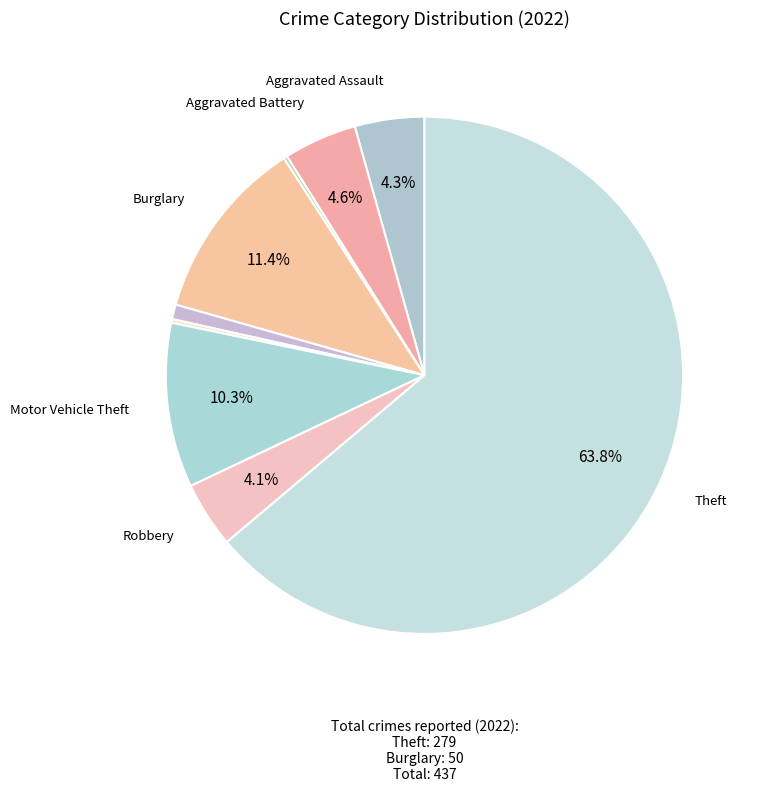

What is the smallest slice in the pie chart?

Arson